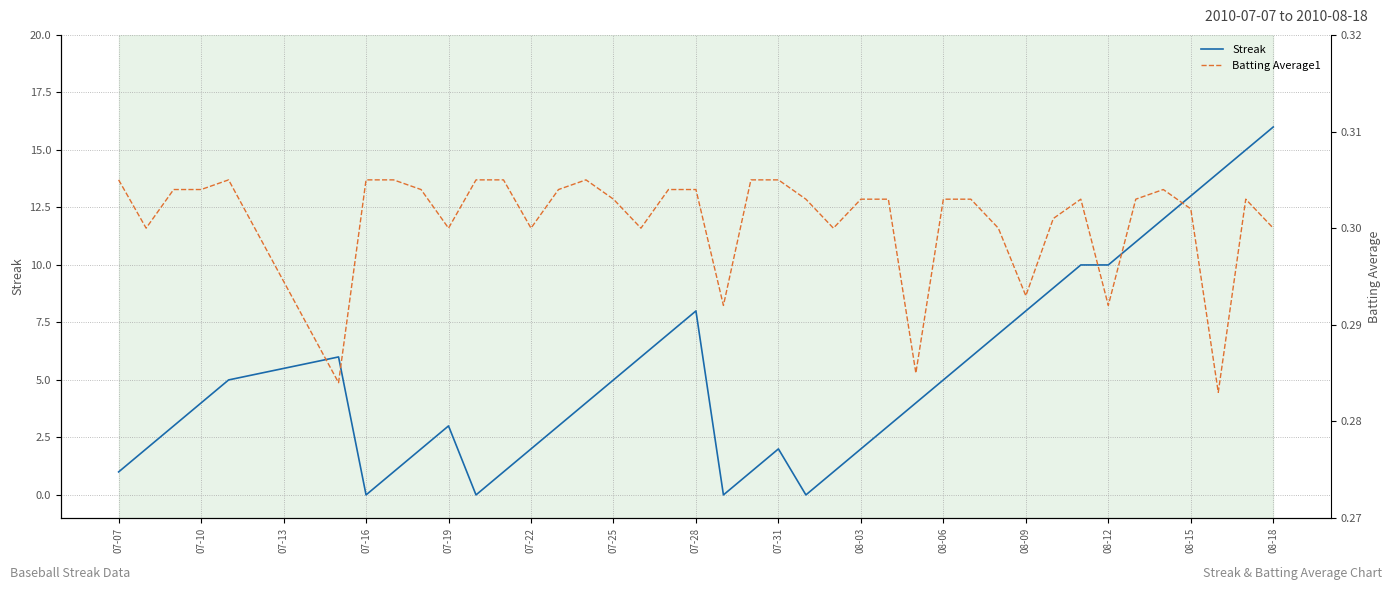

At which label does Streak reach its peak?

08-18